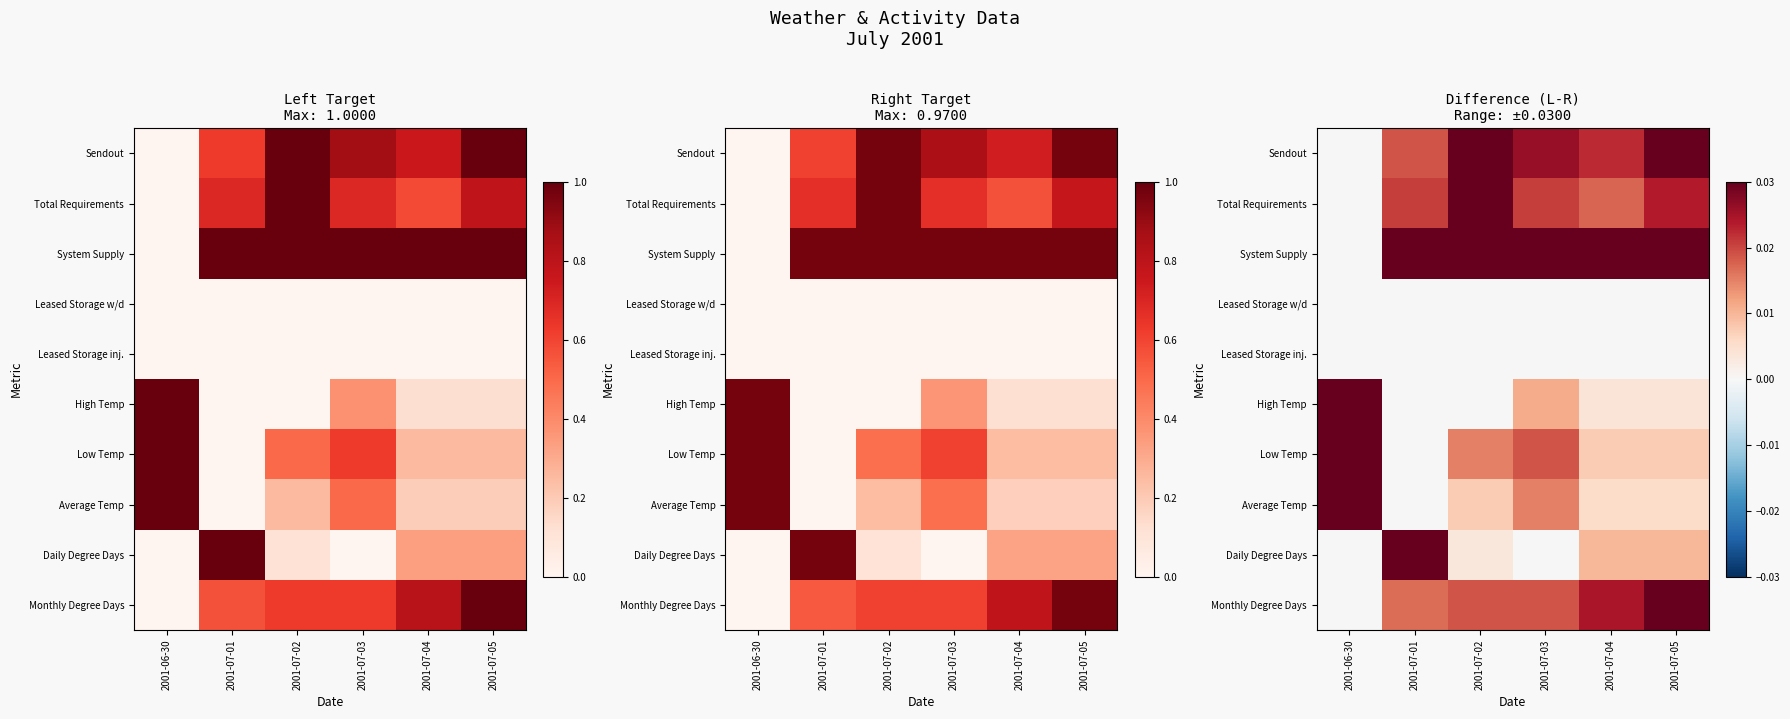

Which category has the highest value in the Leased Storage inj. series?

2001-06-30